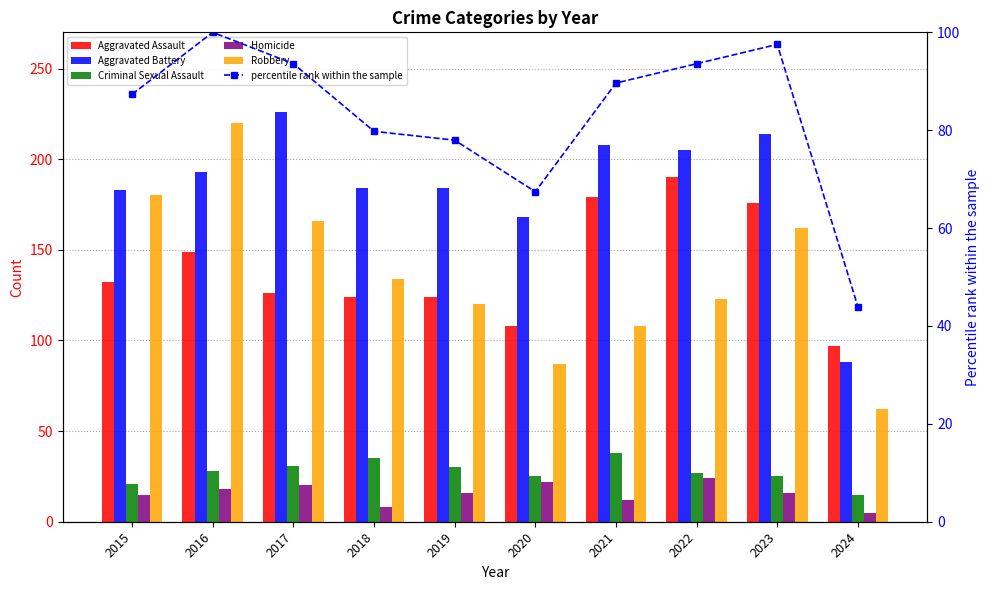

Rank the series by their maximum value, from lowest to highest.

Homicide, Criminal Sexual Assault, percentile rank within the sample, Aggravated Assault, Robbery, Aggravated Battery